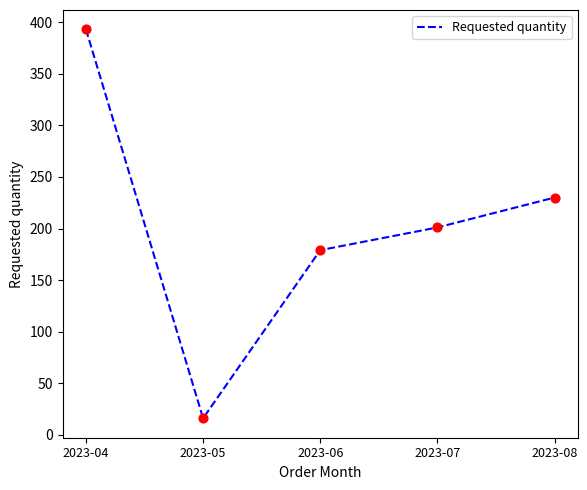

What is the ratio of the value at 2023-04 to the value at 2023-08?

1.7